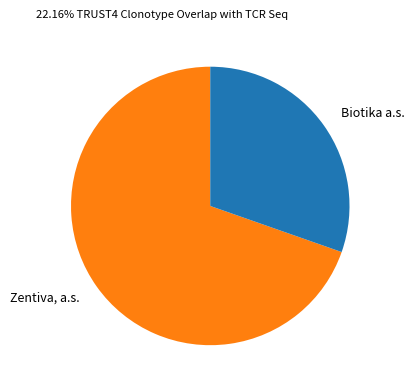

What is the largest slice in the pie chart?

Zentiva, a.s.